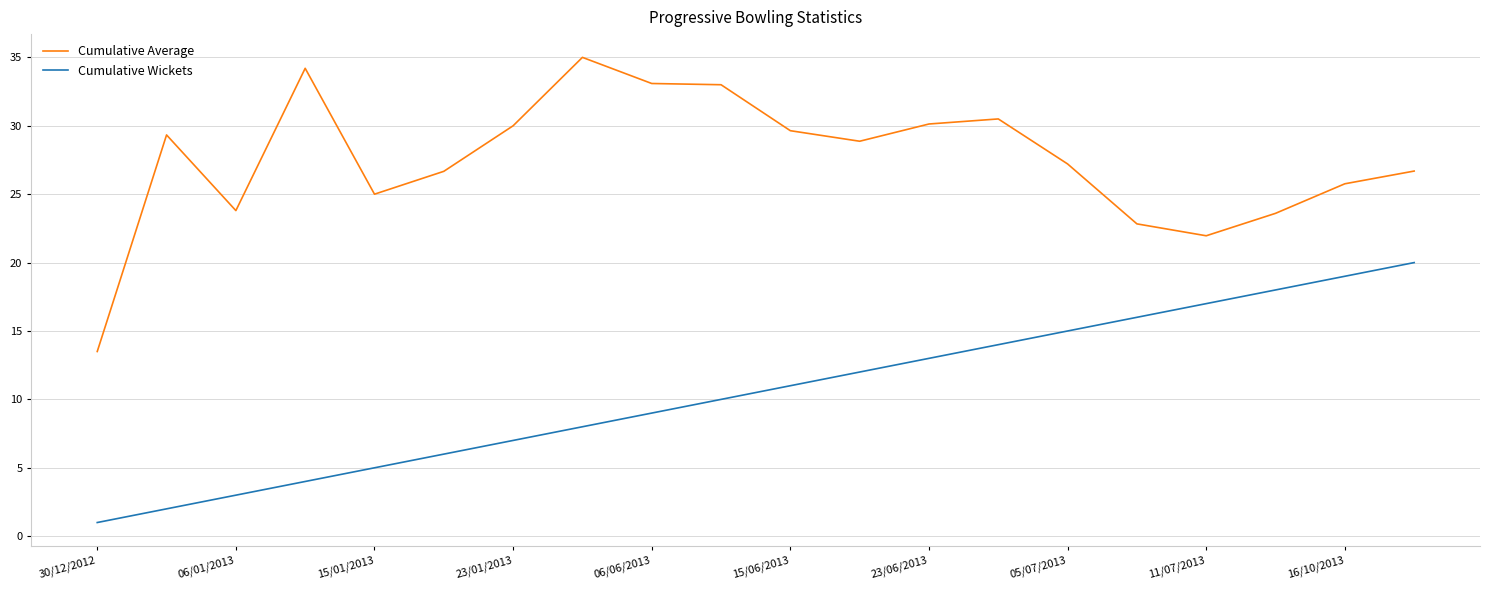

At how many categories does at least one series exceed 14?

19